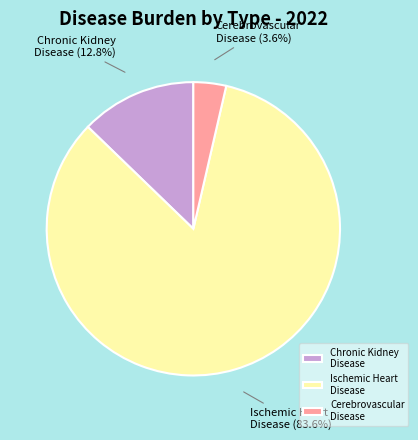

Between Ischemic Heart Disease and Chronic Kidney Disease, which is larger?

Ischemic Heart Disease